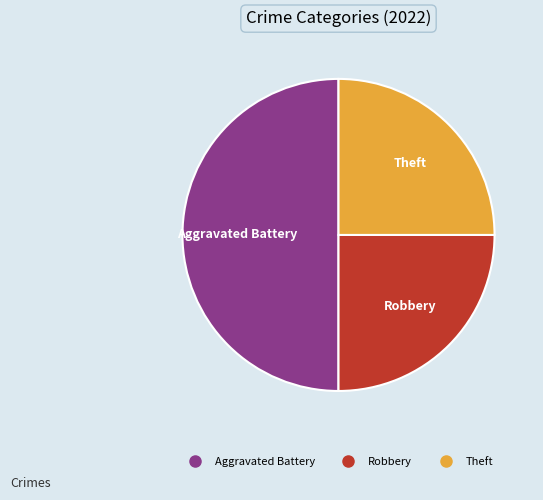

Count the number of slices in the pie.

3